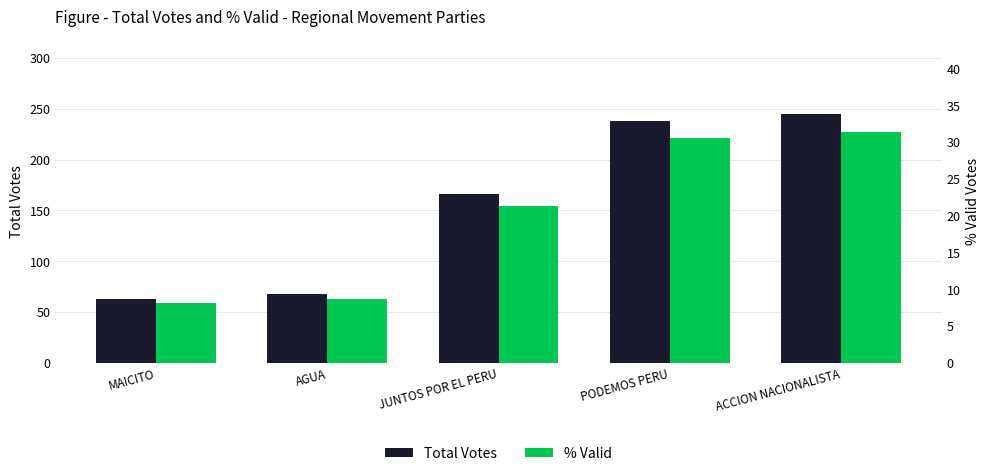

Which series changed the most between AGUA and JUNTOS POR EL PERU?

Total Votes